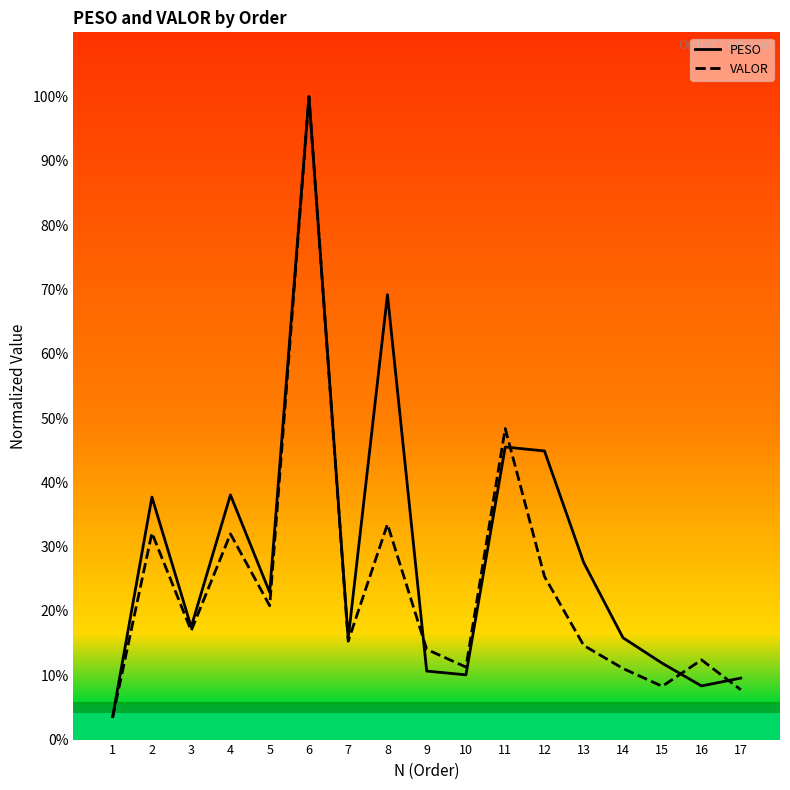

What are all the series names shown in the legend?

PESO, VALOR